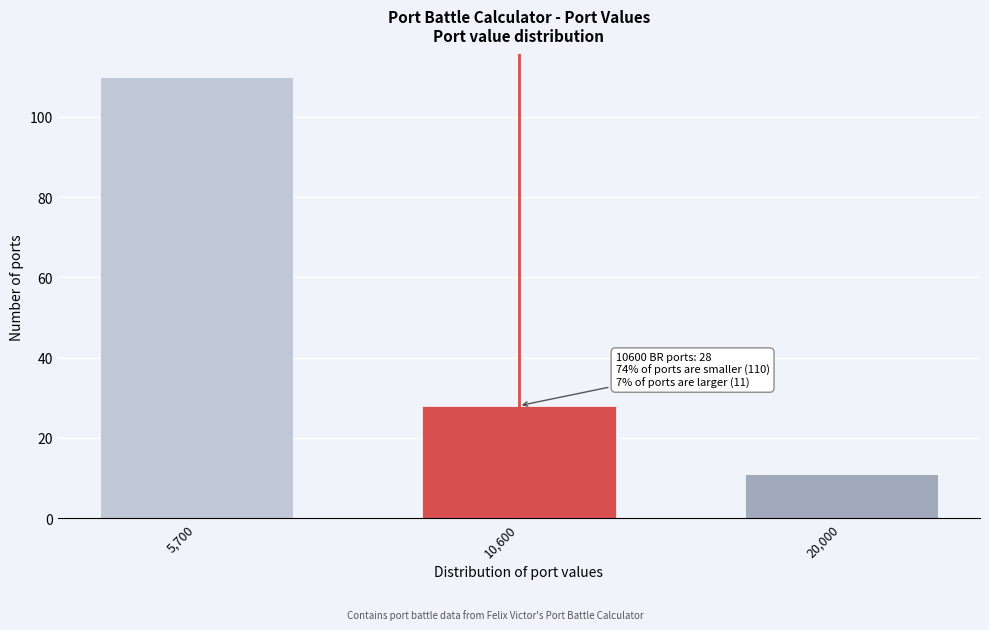

Reading left to right, extract all data points from this chart.

5,700=110	10,600=28	20,000=11